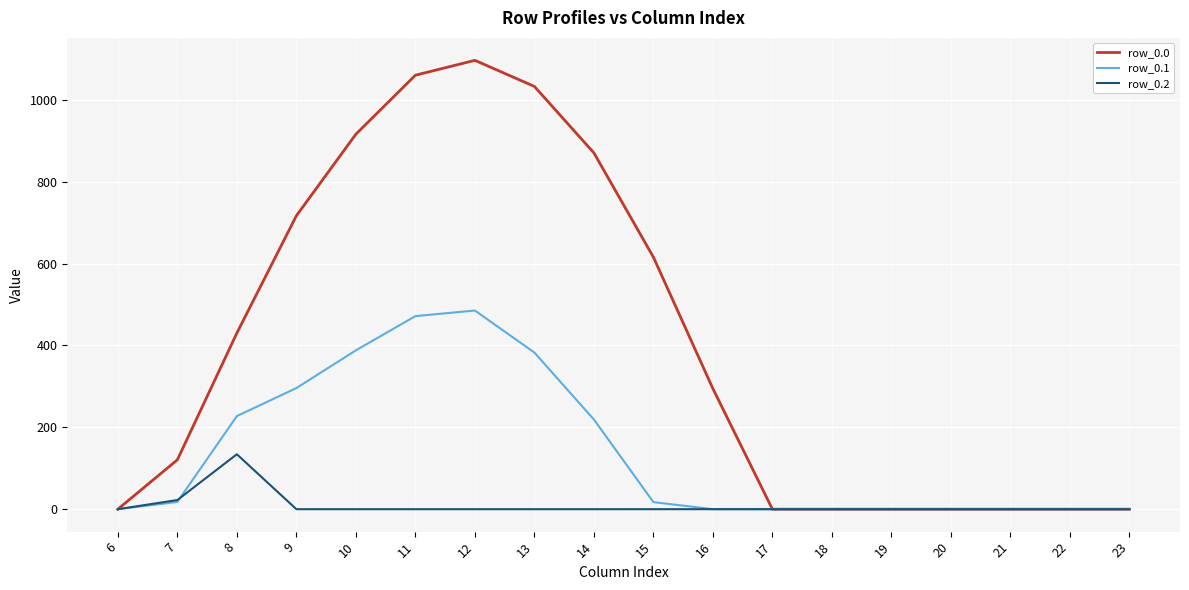

The row_0.2 series shows -54.0 at 23. True or false?

False